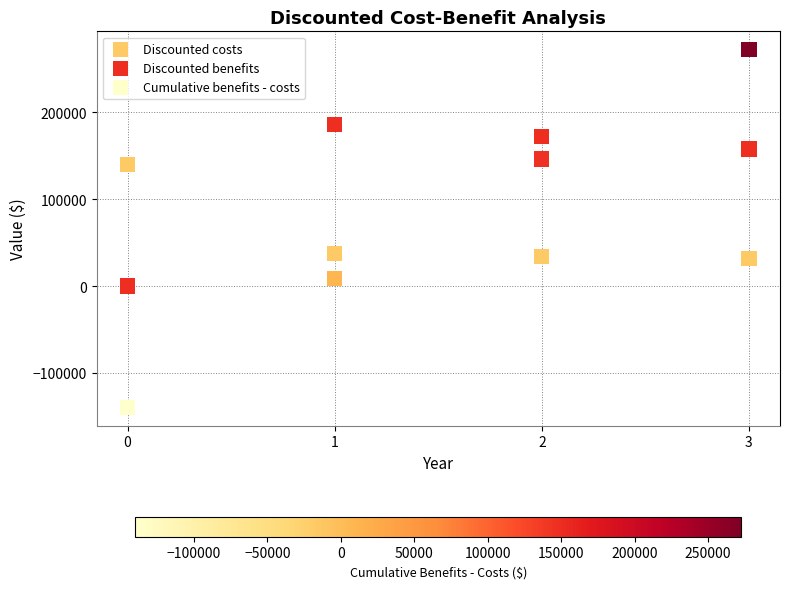

Which series has the widest spread of Y values?

Cumulative benefits - costs